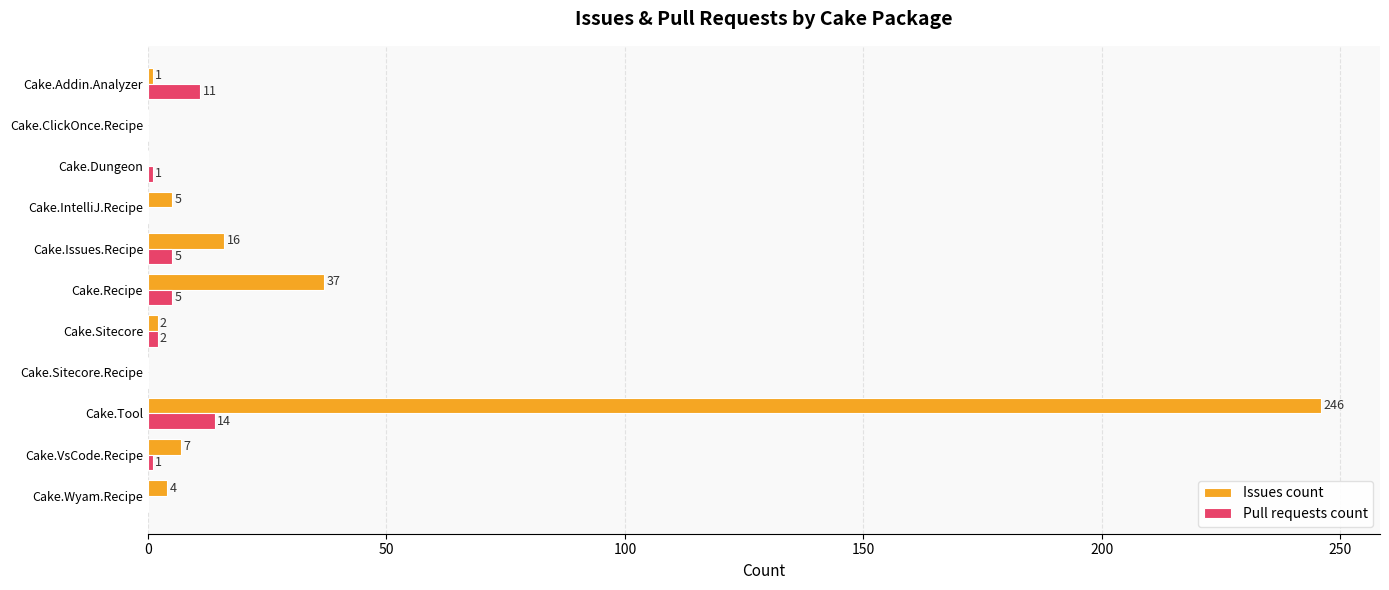

What is the sum of the Issues count values at Cake.Recipe and Cake.IntelliJ.Recipe?

42